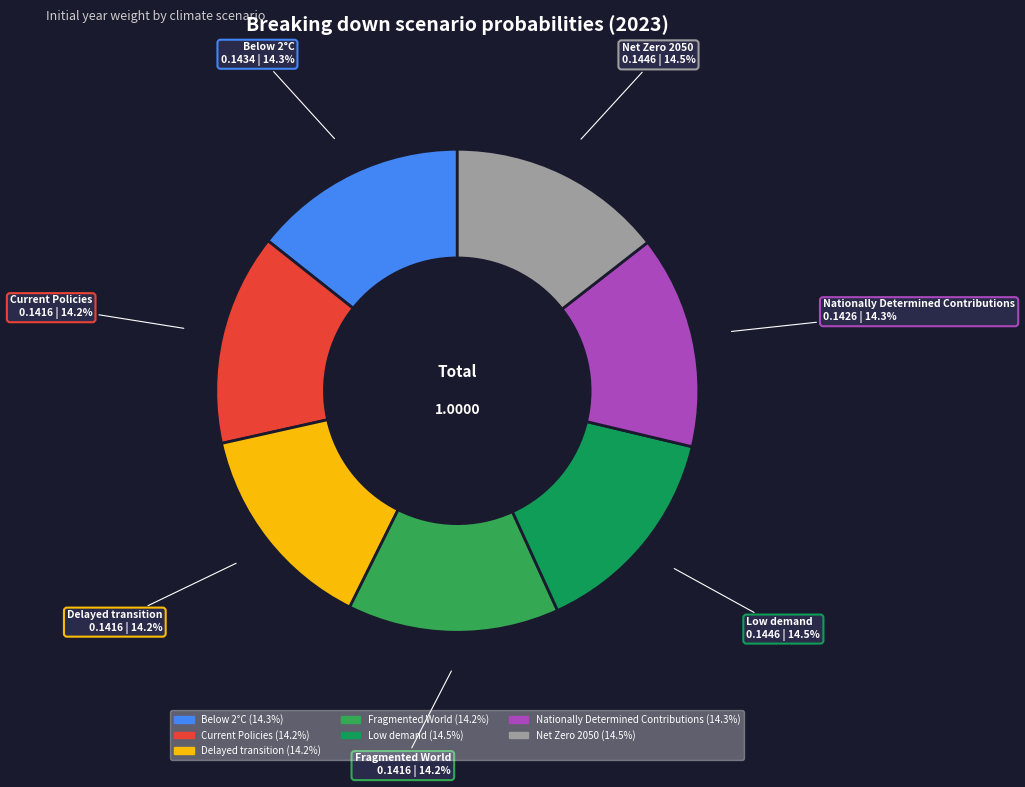

The Current Policies slice represents 14% of the pie. True or false?

True